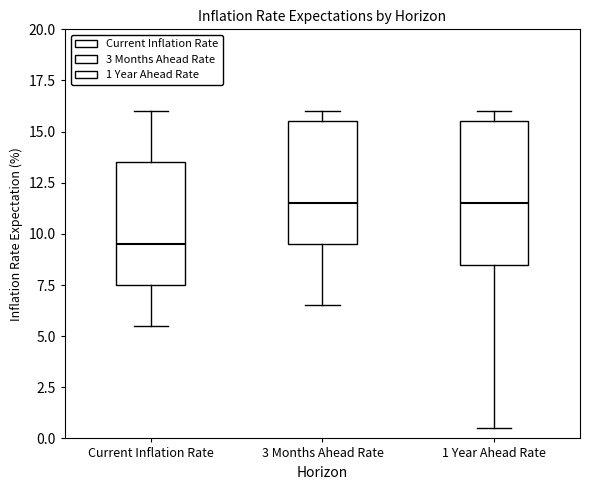

Comparing the boxes themselves (not the whiskers), which one is the tallest?

1 Year Ahead Rate